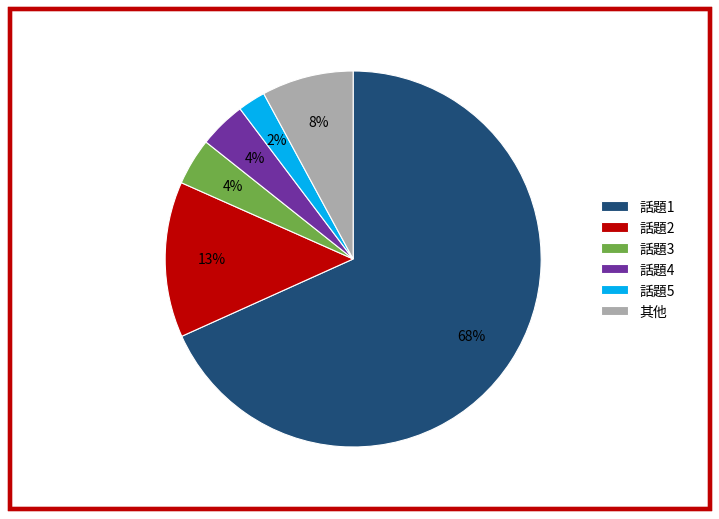

What percentage is the 話題5 slice, to the nearest percent?

2%